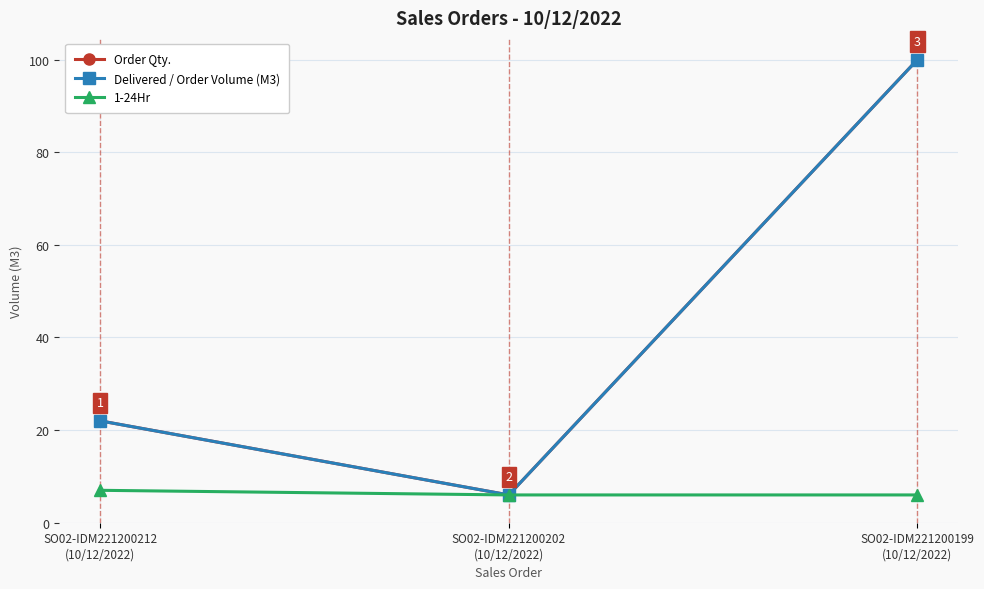

Where does the Order Qty. series first go above 22?

SO02-IDM221200199
(10/12/2022)